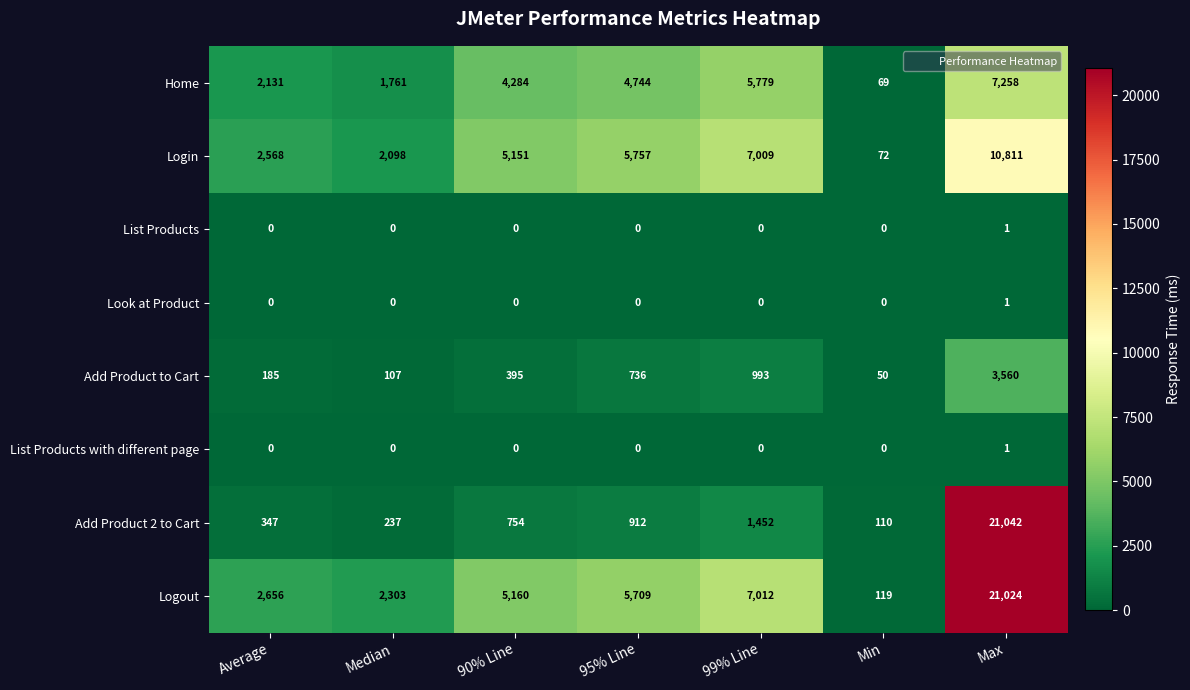

How many categories are shown in the chart?

7